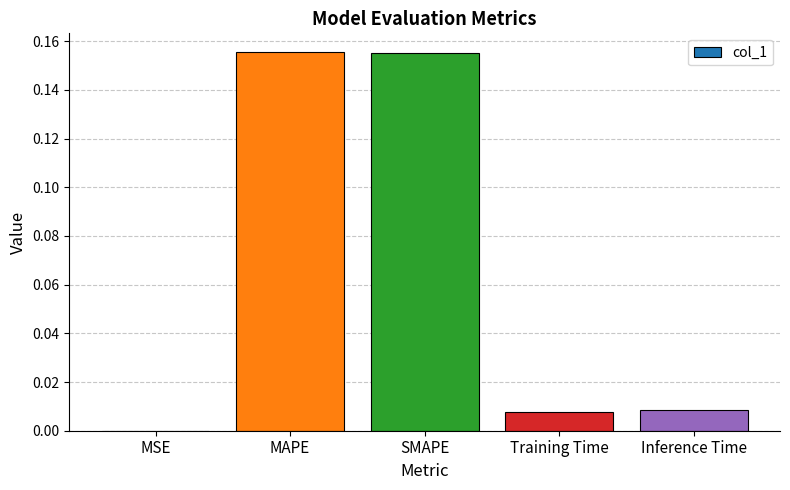

Count the number of data series in this chart.

1